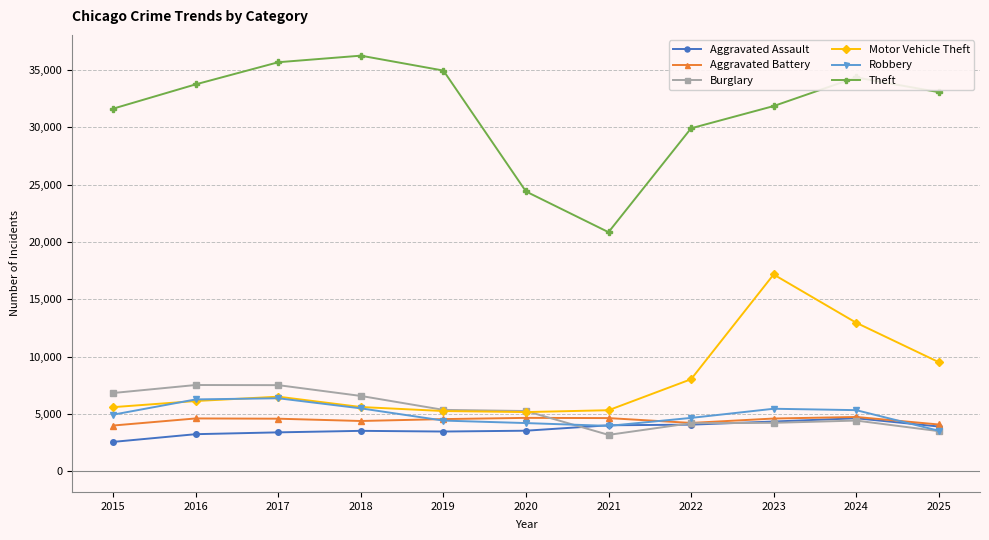

Which series has the largest total across all categories?

Theft